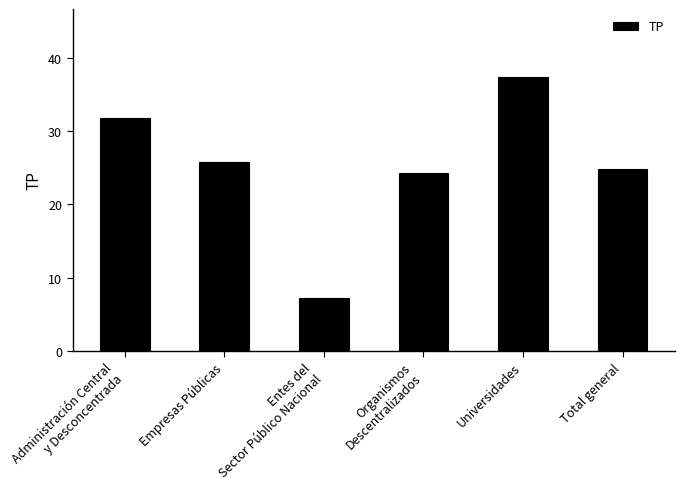

The value at Administración Central
y Desconcentrada is 19.2. True or false?

False